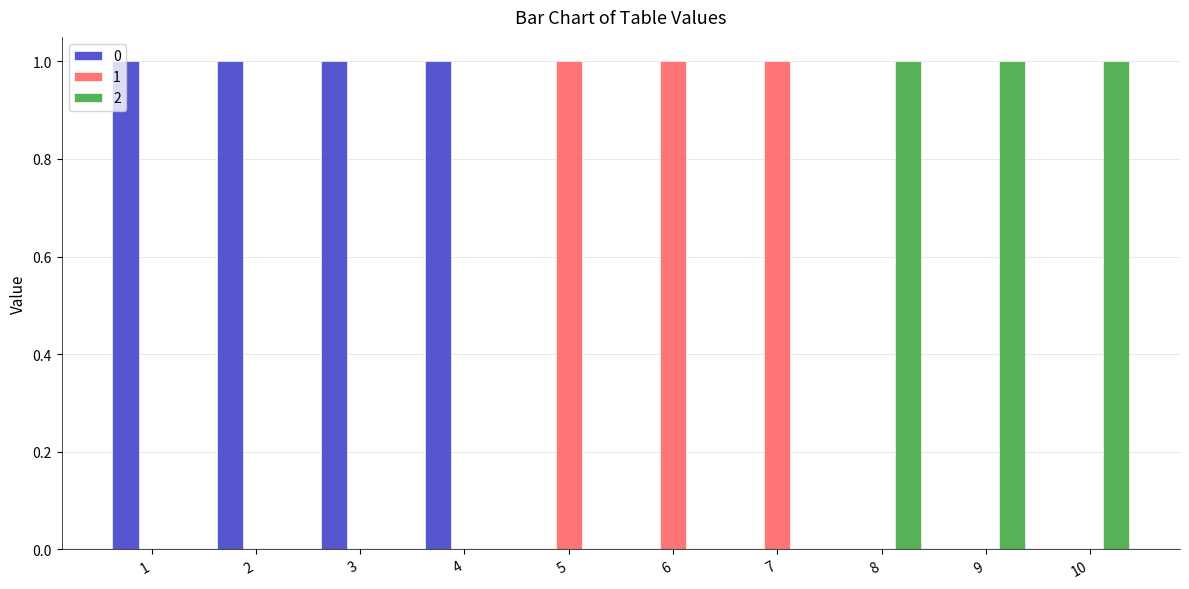

Count the number of data series in this chart.

3